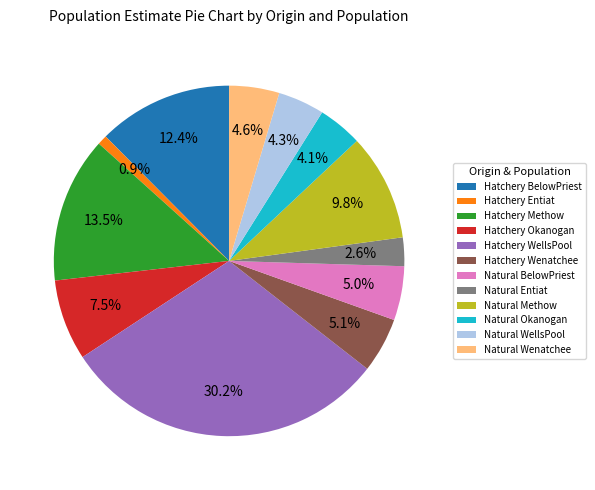

True or false: Hatchery Wenatchee accounts for 5% of the total.

True